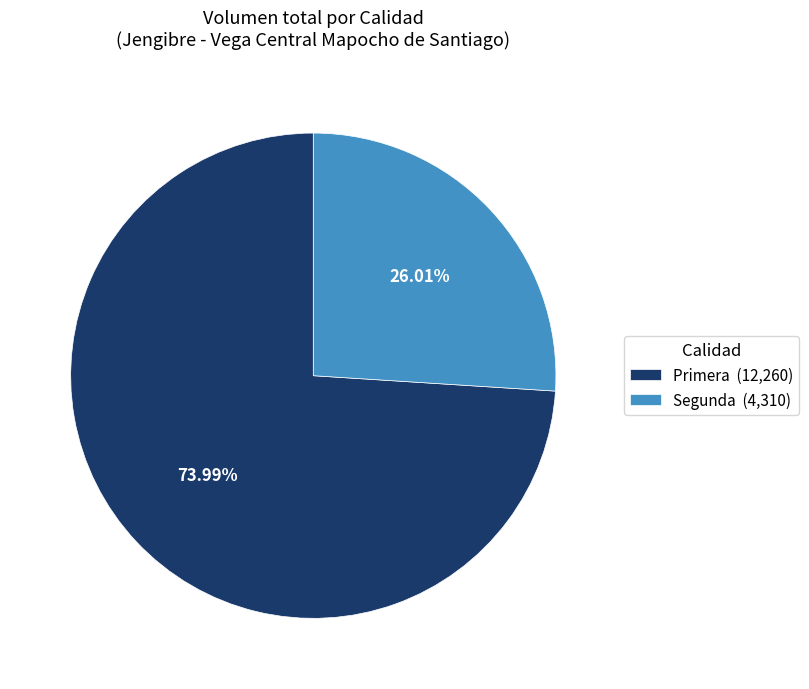

To the nearest percent, what is the difference between the largest and smallest slice percentages?

48%